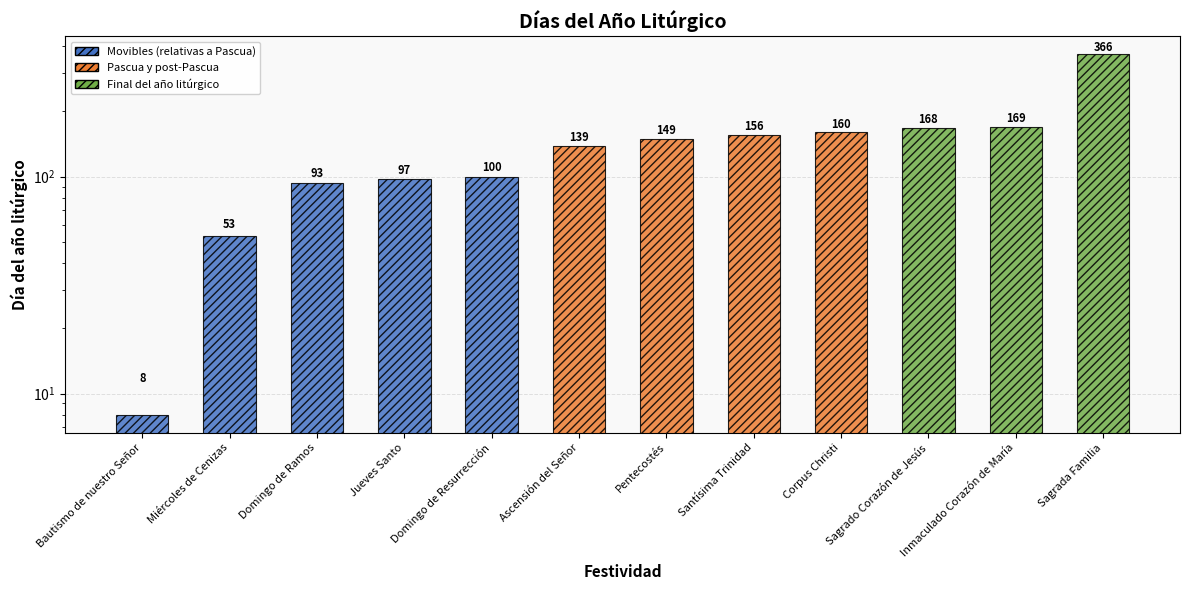

Is it true that the value at Domingo de Ramos is 26?

False